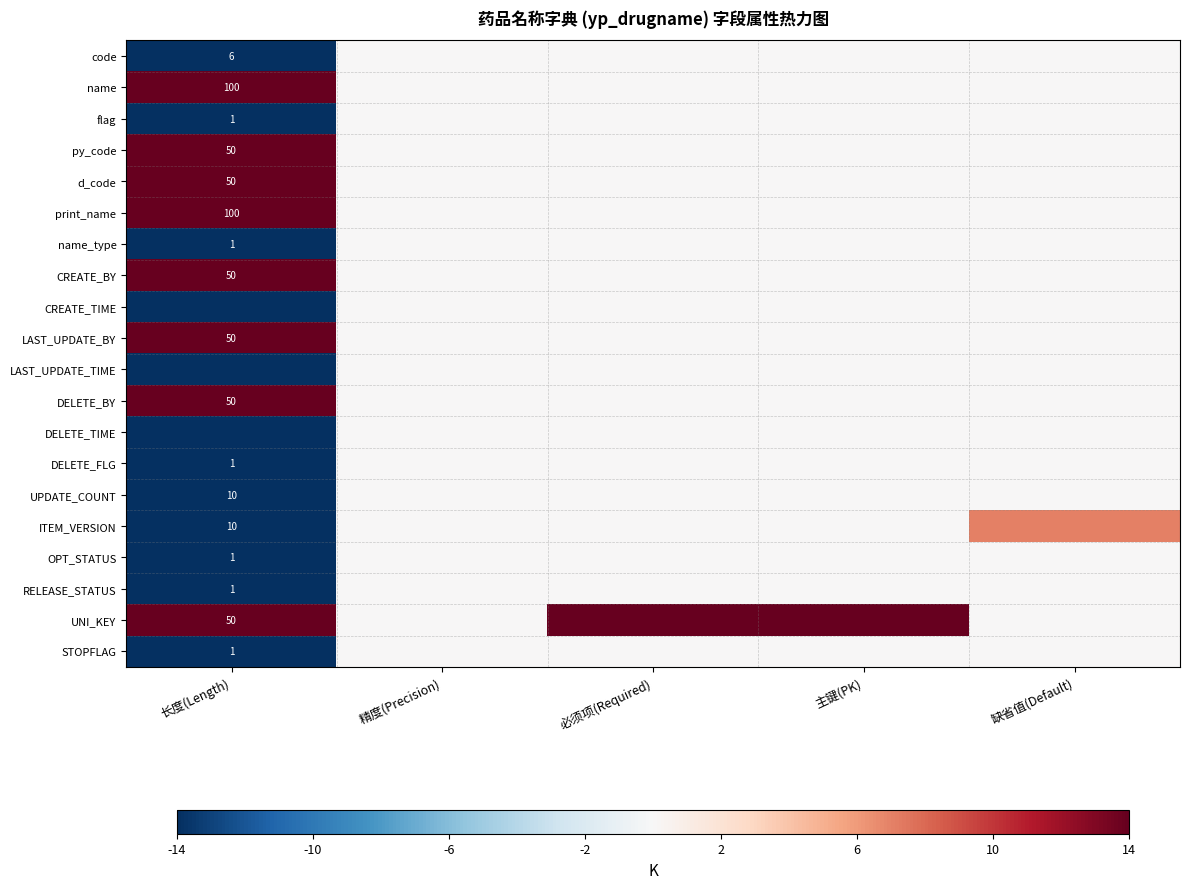

At which category is the sum across all series the highest?

长度(Length)